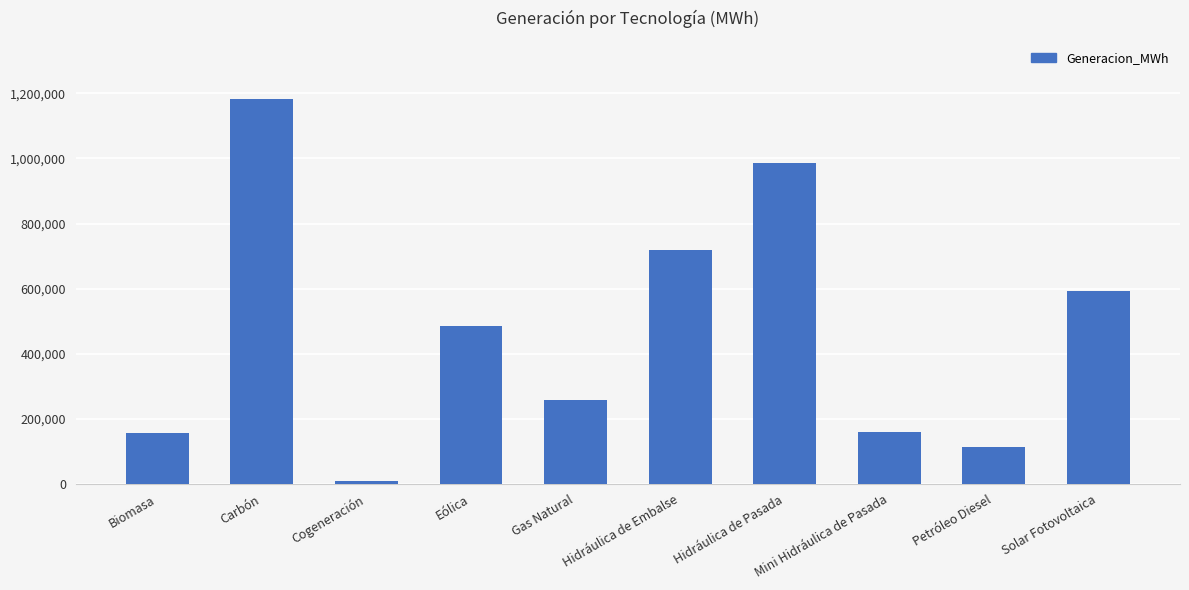

What is the sum of the values at Mini Hidráulica de Pasada and Solar Fotovoltaica?

751915.0